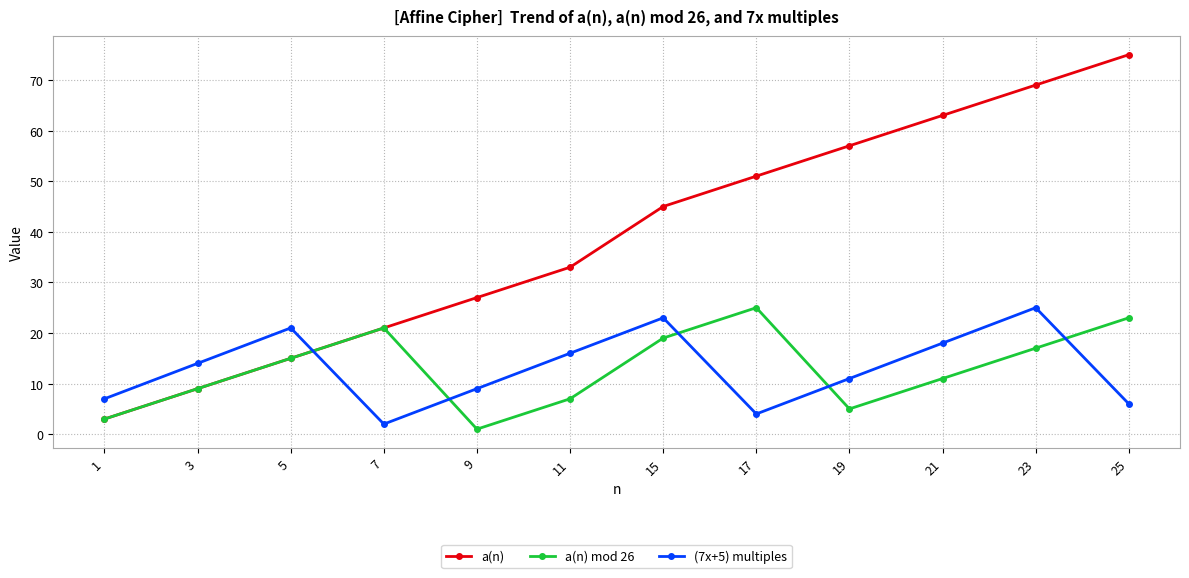

Reading right to left, what are all the values shown in this chart?

a(n): 75	69	63	57	51	45	33	27	21	15	9	3
a(n) mod 26: 23	17	11	5	25	19	7	1	21	15	9	3
(7x+5) multiples: 6	25	18	11	4	23	16	9	2	21	14	7